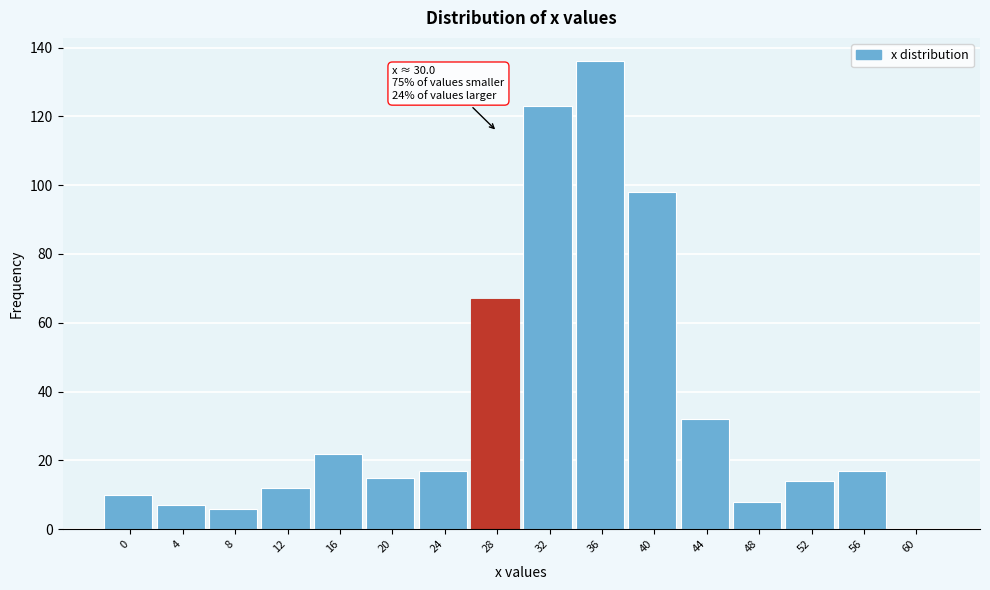

What is the change in value from 44 to 52?

-18